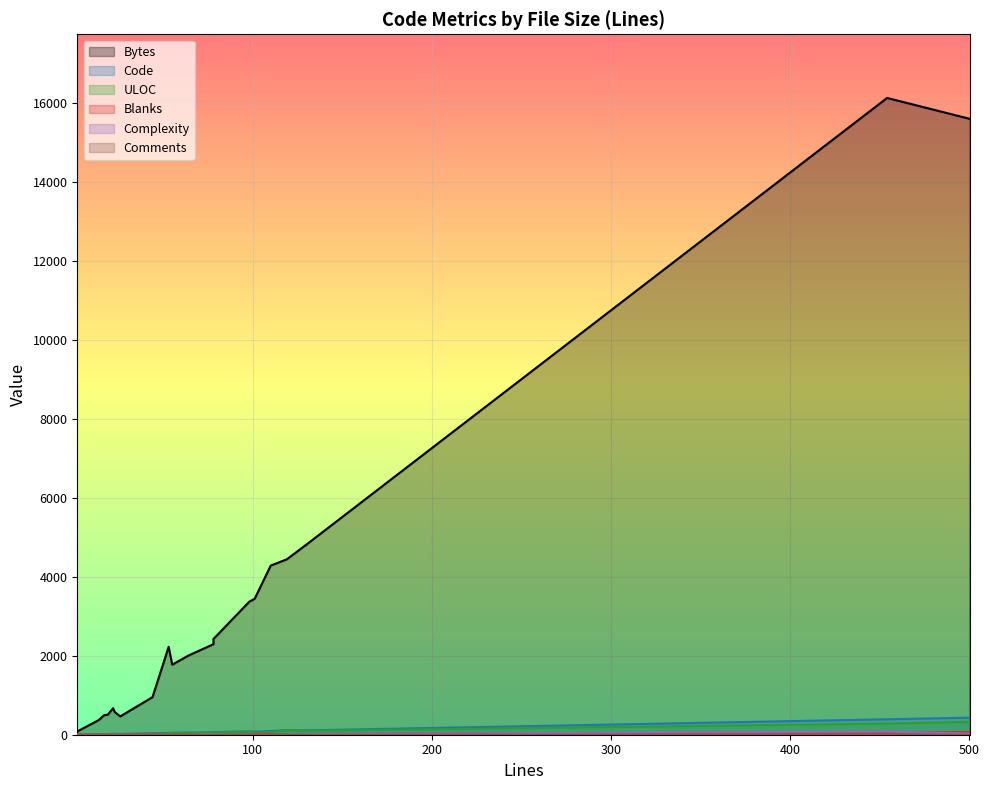

Which series has the largest range (max minus min)?

Bytes